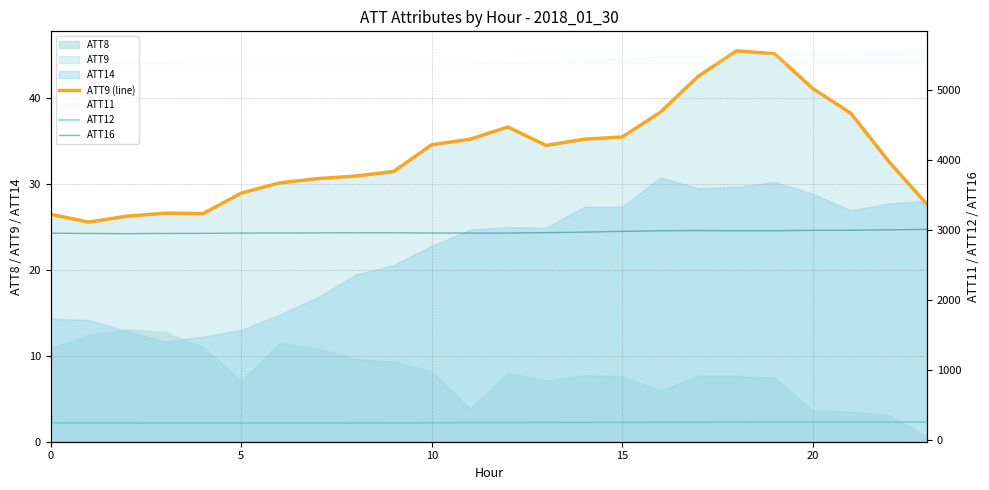

True or false: ATT9 (line) and ATT12 cross at least once.

False